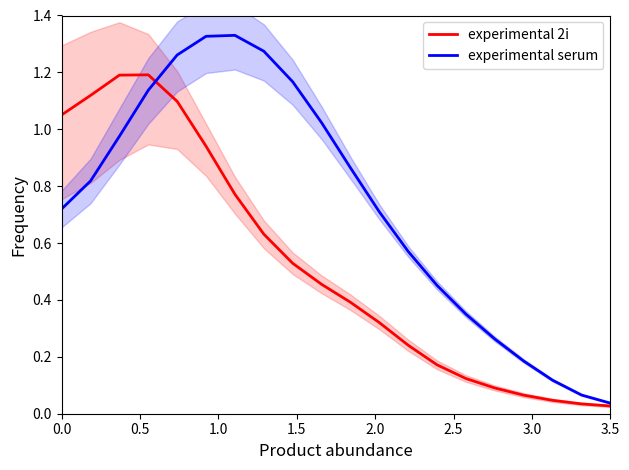

True or false: experimental 2i and experimental serum intersect in this chart.

True